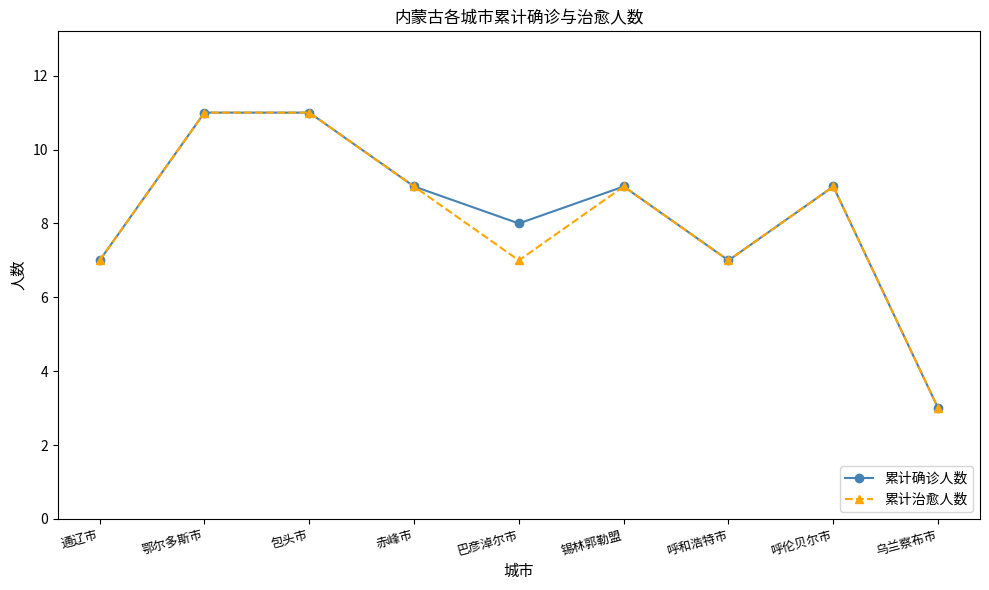

Rank the series by their average value, from highest to lowest.

累计确诊人数, 累计治愈人数